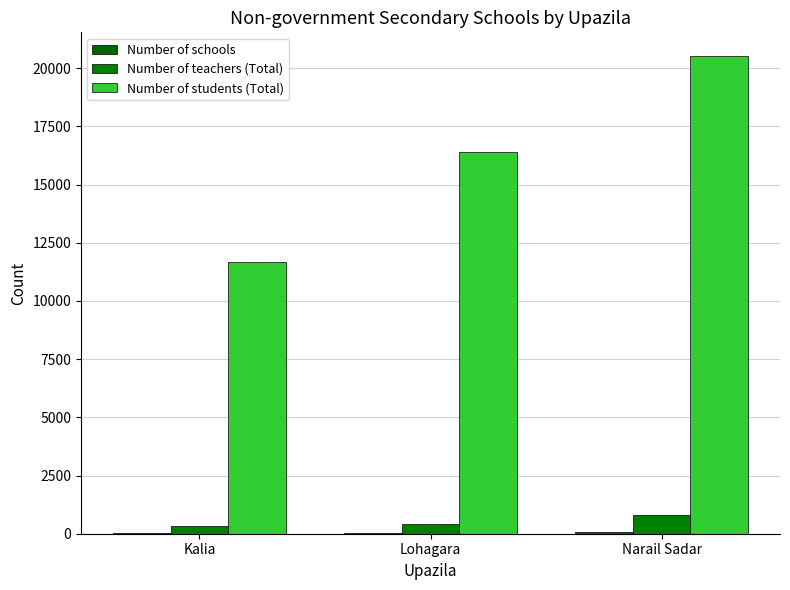

Which category has the lowest value in the Number of teachers (Total) series?

Kalia